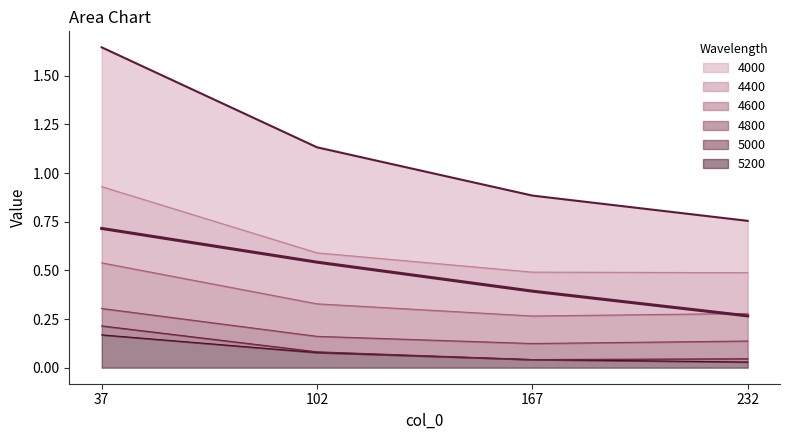

Which has a higher value, 232 or 37?

37